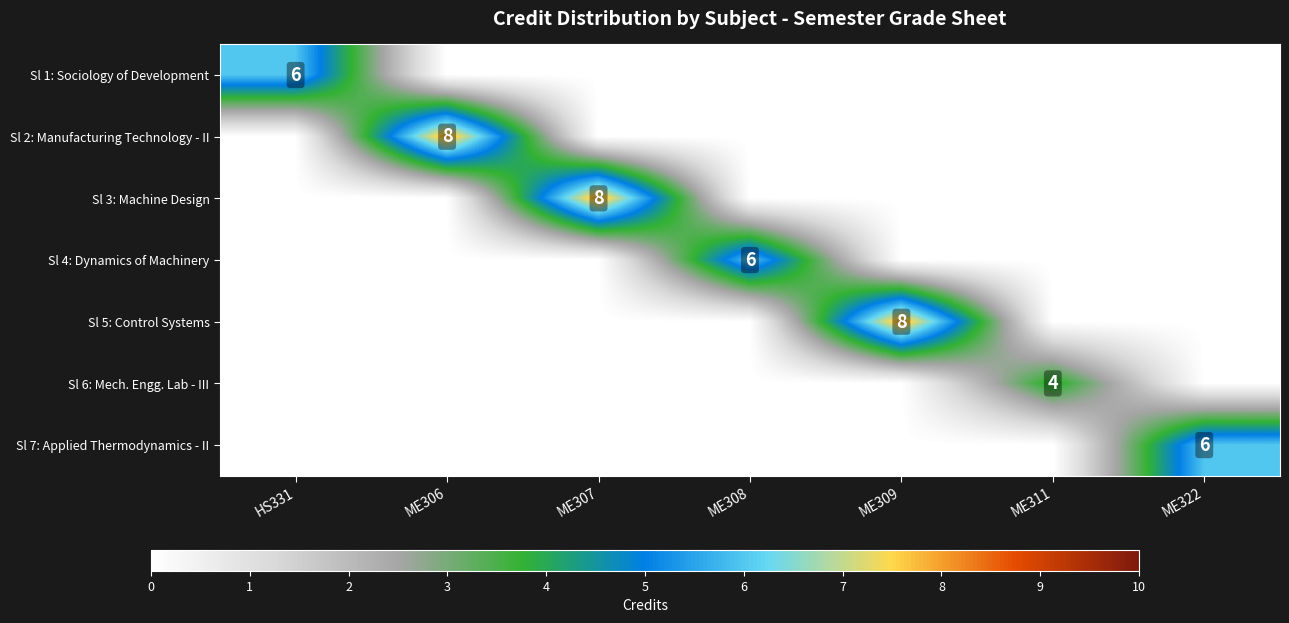

True or false: Sl 5: Control Systems has a value of 8 at ME309.

True